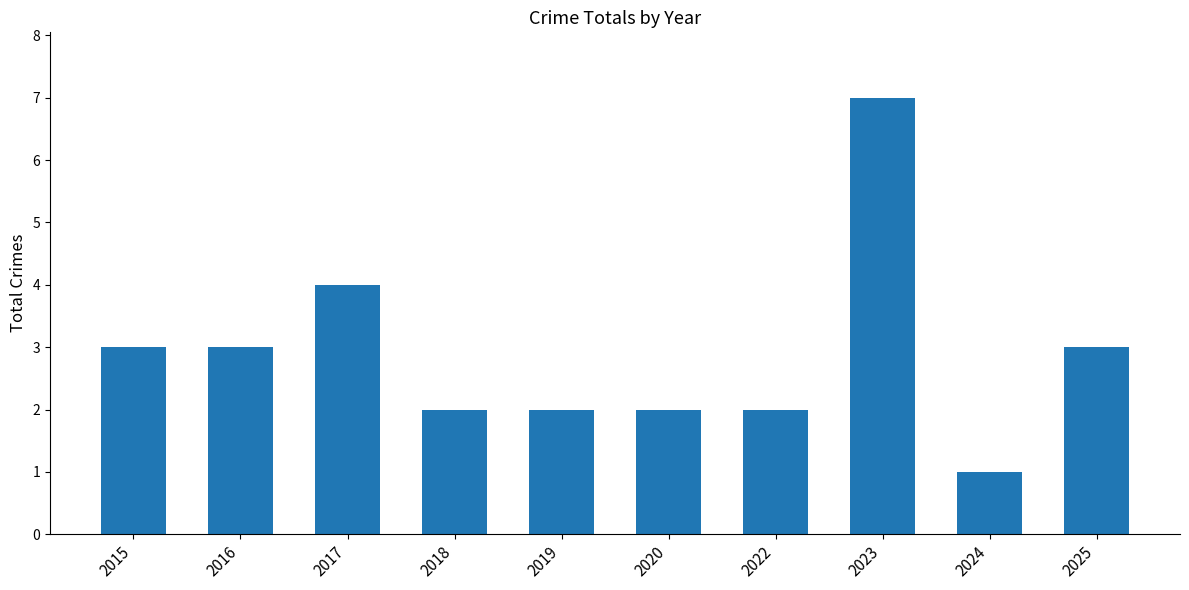

What is the greatest value displayed?

7